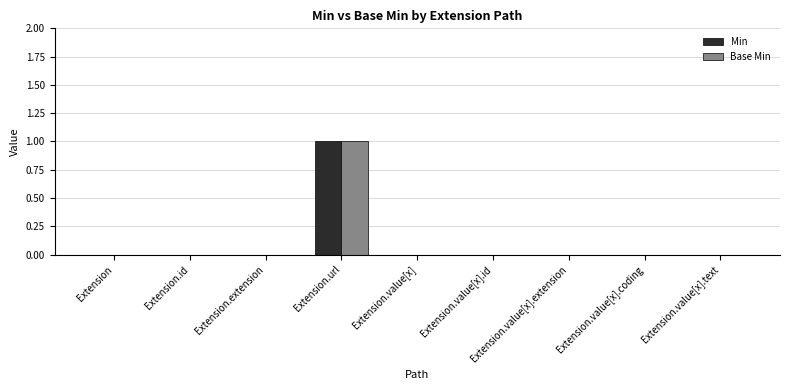

Reading left to right, transcribe all the data shown in this chart.

Min: Extension=0	Extension.id=0	Extension.extension=0	Extension.url=1	Extension.value[x]=0	Extension.value[x].id=0	Extension.value[x].extension=0	Extension.value[x].coding=0	Extension.value[x].text=0
Base Min: Extension=0	Extension.id=0	Extension.extension=0	Extension.url=1	Extension.value[x]=0	Extension.value[x].id=0	Extension.value[x].extension=0	Extension.value[x].coding=0	Extension.value[x].text=0